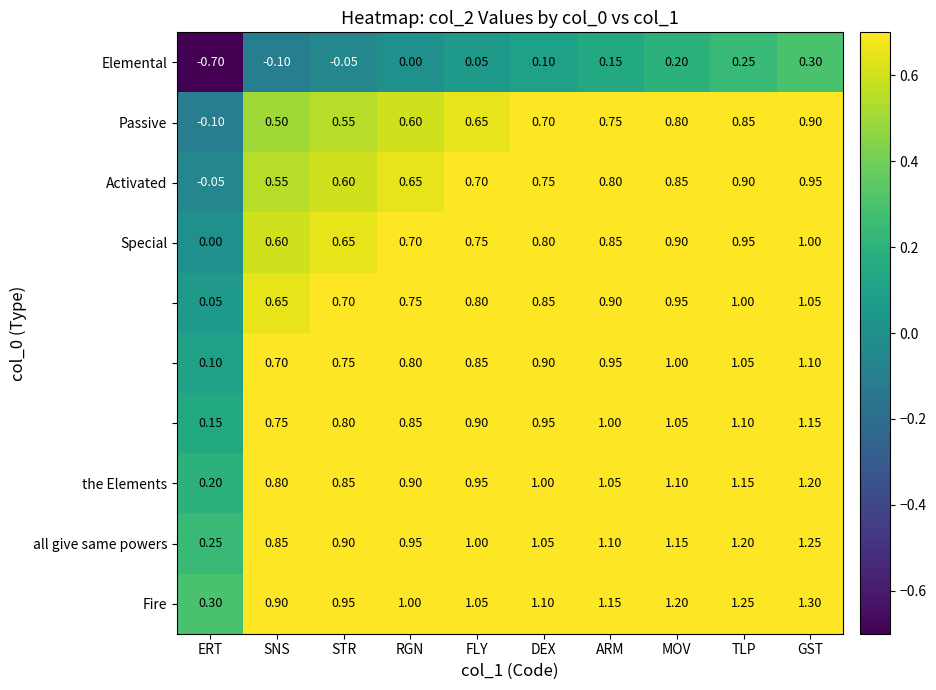

At which category is the sum across all series the highest?

GST